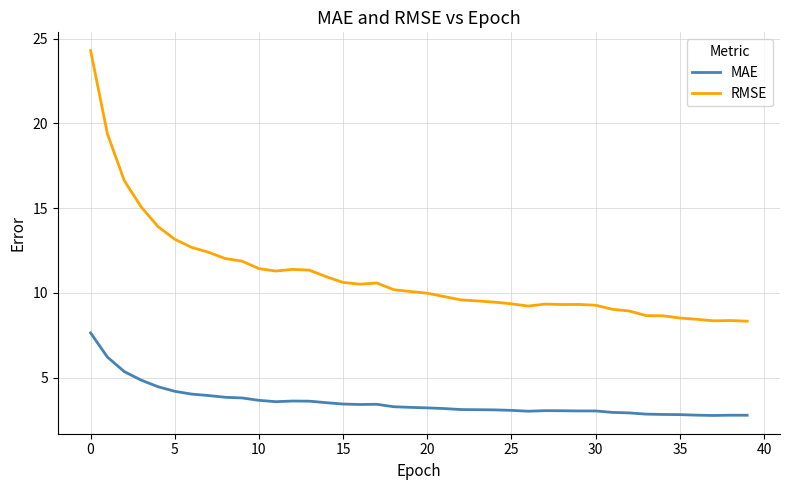

Which series has the largest total across all categories?

RMSE